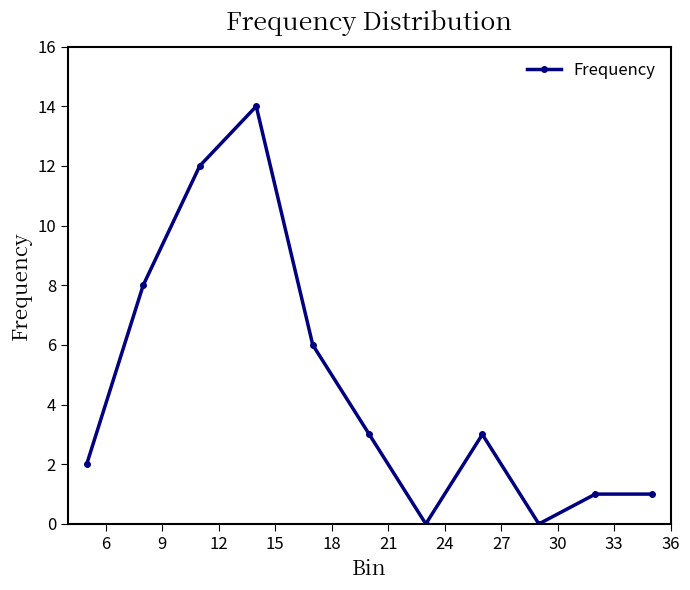

Is this an area chart (filled region under the line)?

No